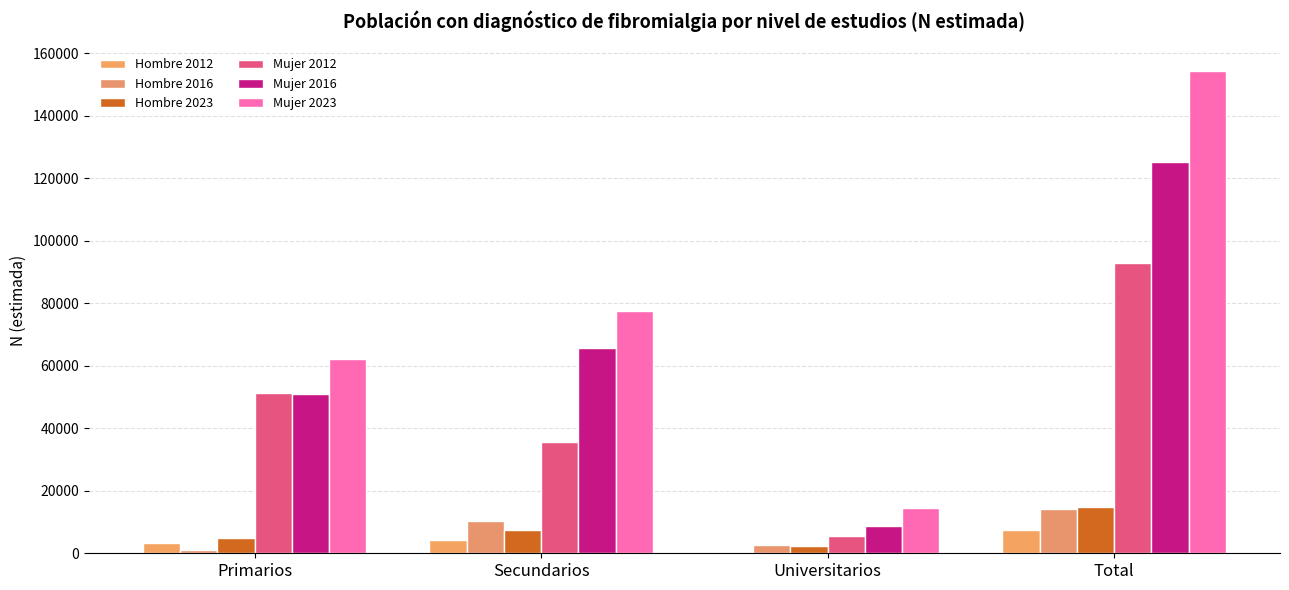

How many data points does each series have?

4